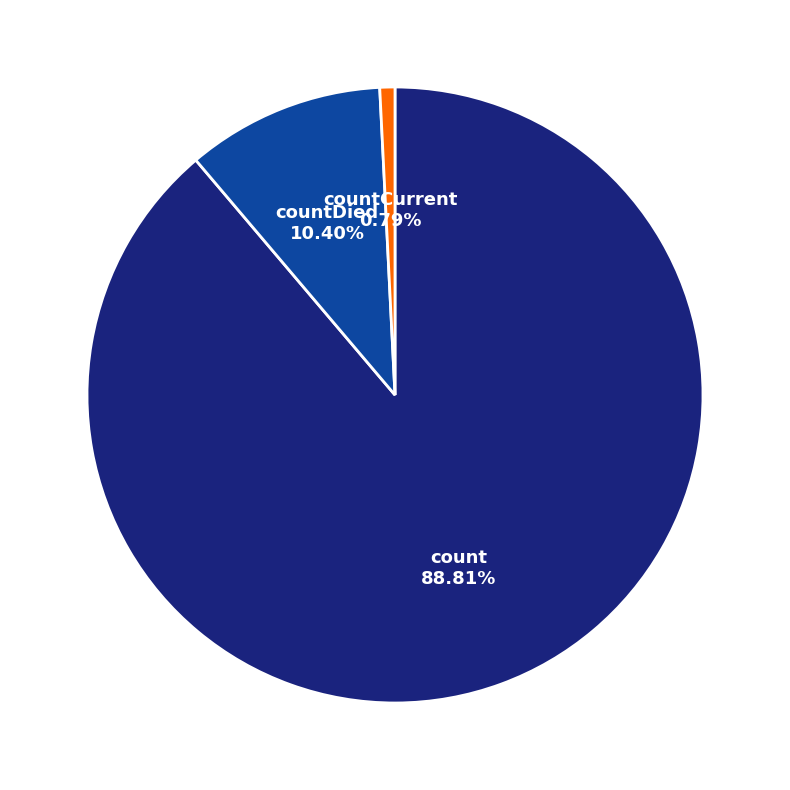

To the nearest percent, what is the difference between the largest and smallest slice percentages?

88%